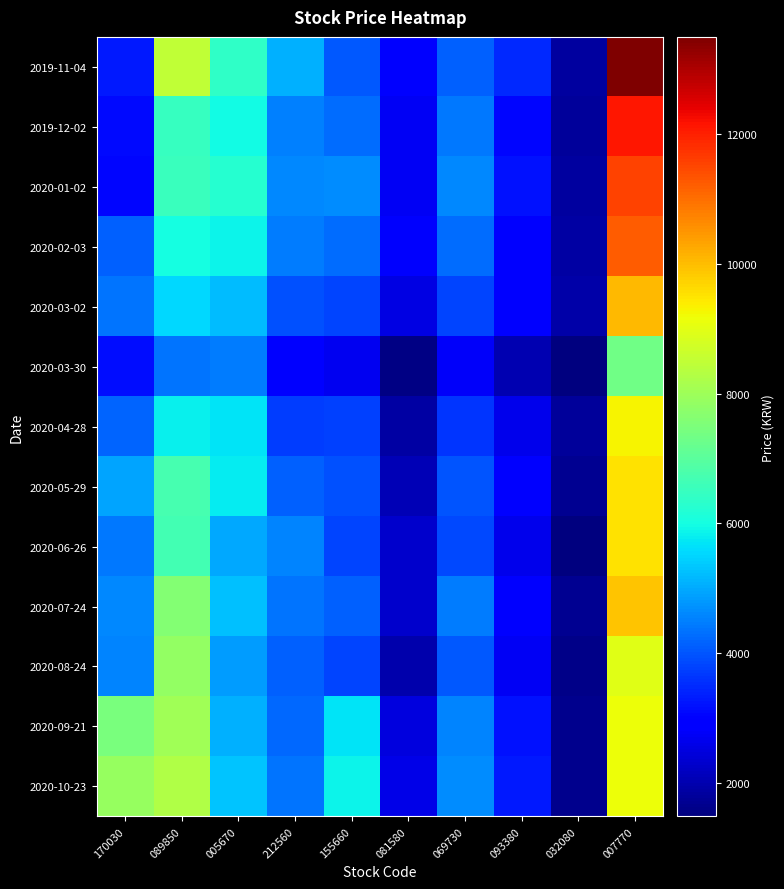

Which label corresponds to the largest value in the chart?

007770